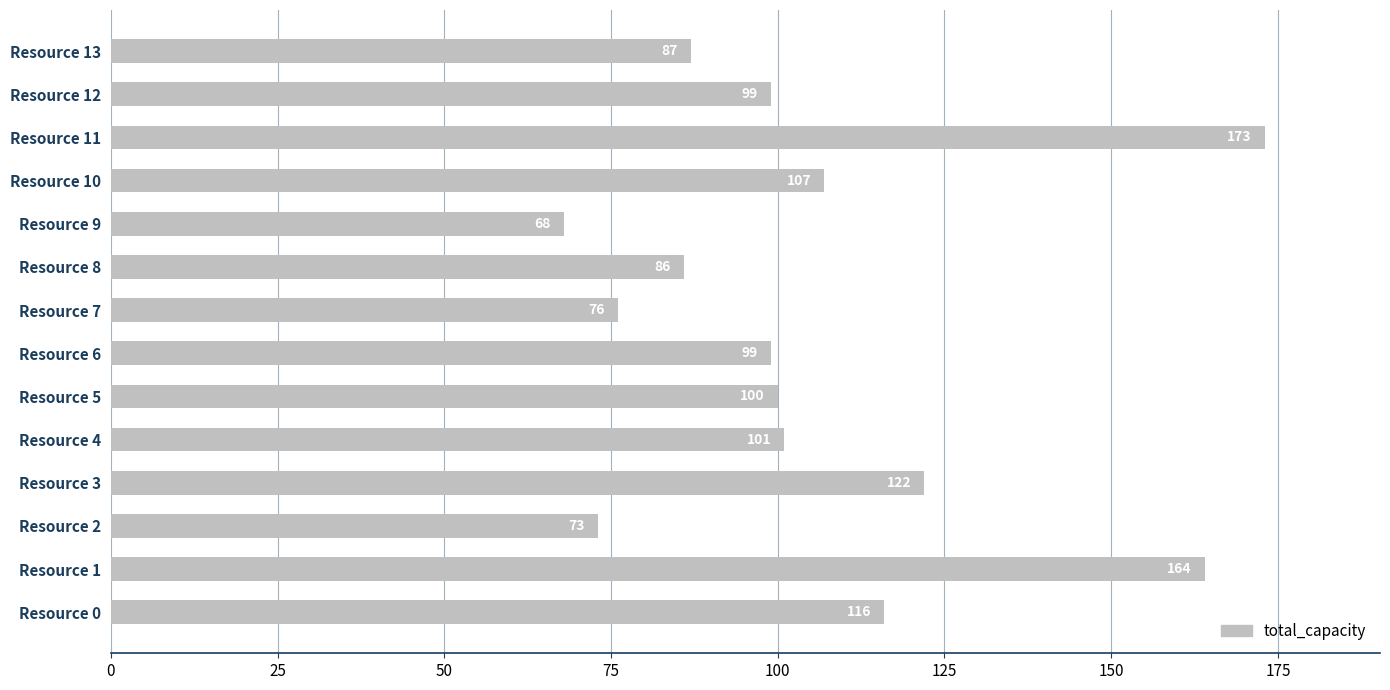

The chart shows a value of 87 at Resource 13. True or false?

True